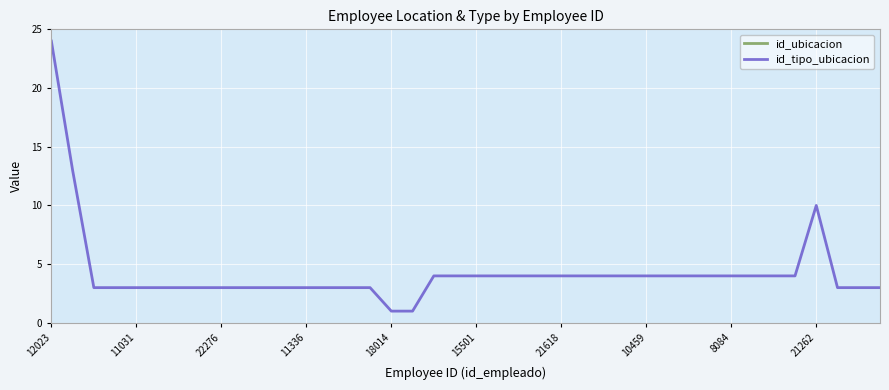

At which label does id_tipo_ubicacion reach its peak?

12023